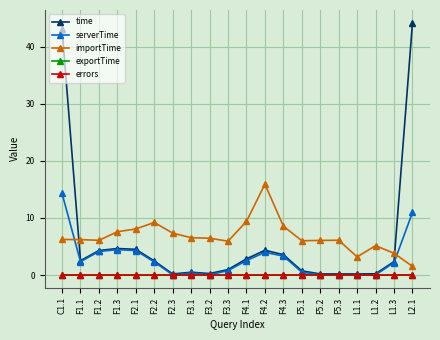

How many lines are shown in the chart?

5